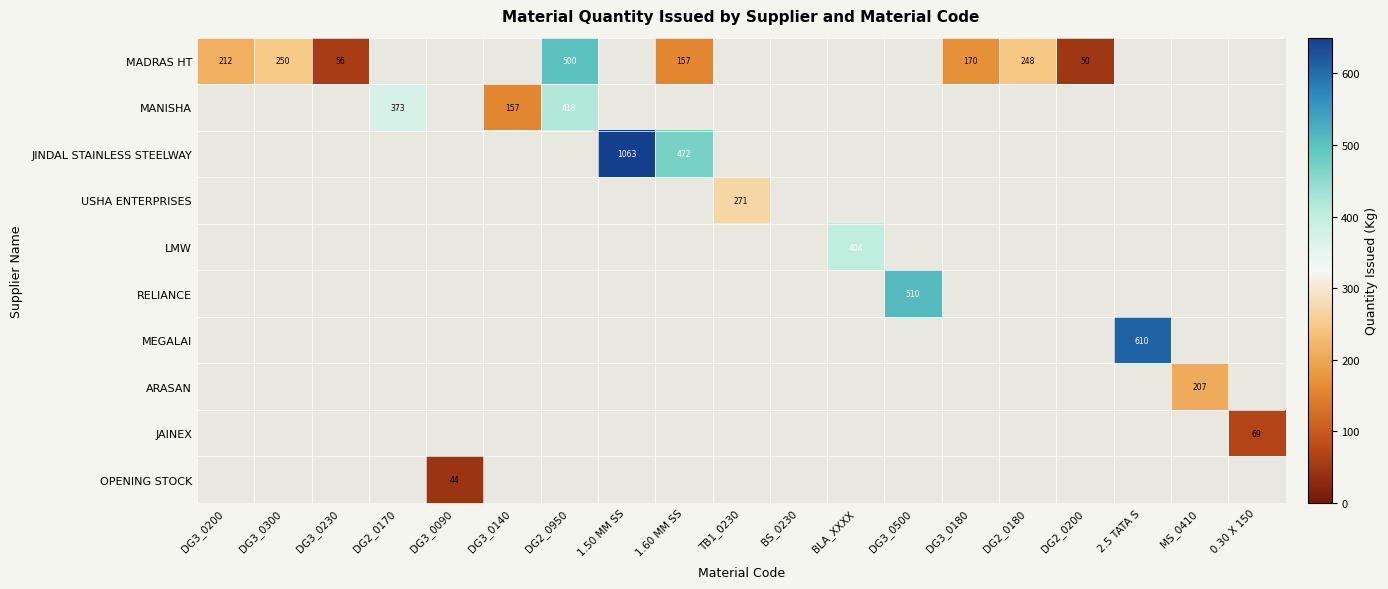

Which series has the largest total across all categories?

MADRAS HT